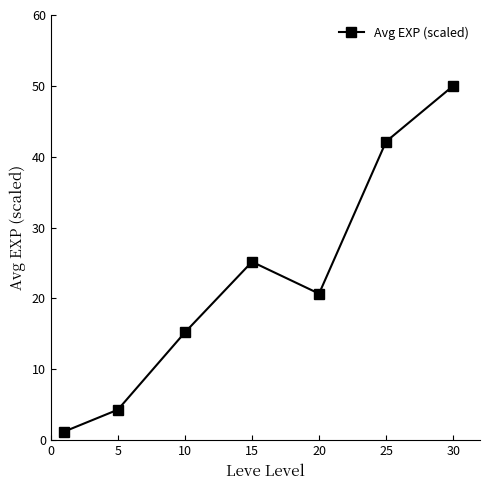

What is the average value?

22.7